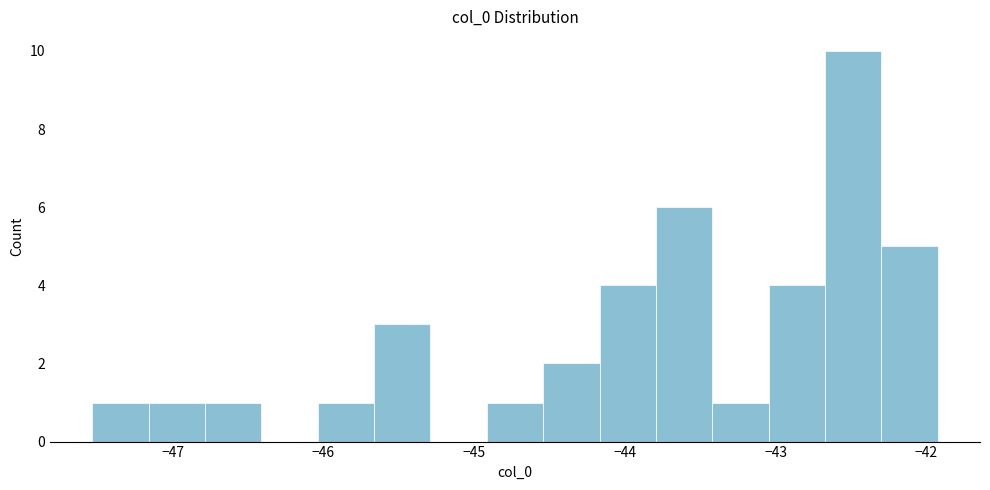

Read against the x-axis, roughly where is the centre of the tallest bar?

-42.5